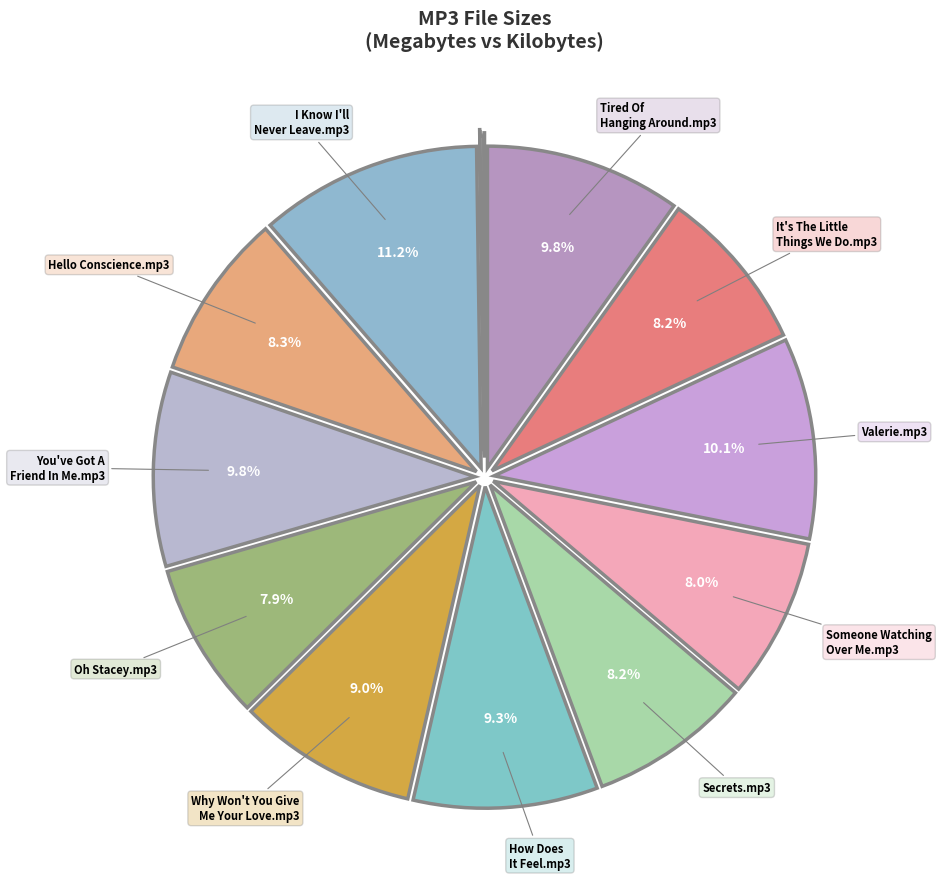

Which slice is the largest?

11 - I Know I'll Never Leave.mp3